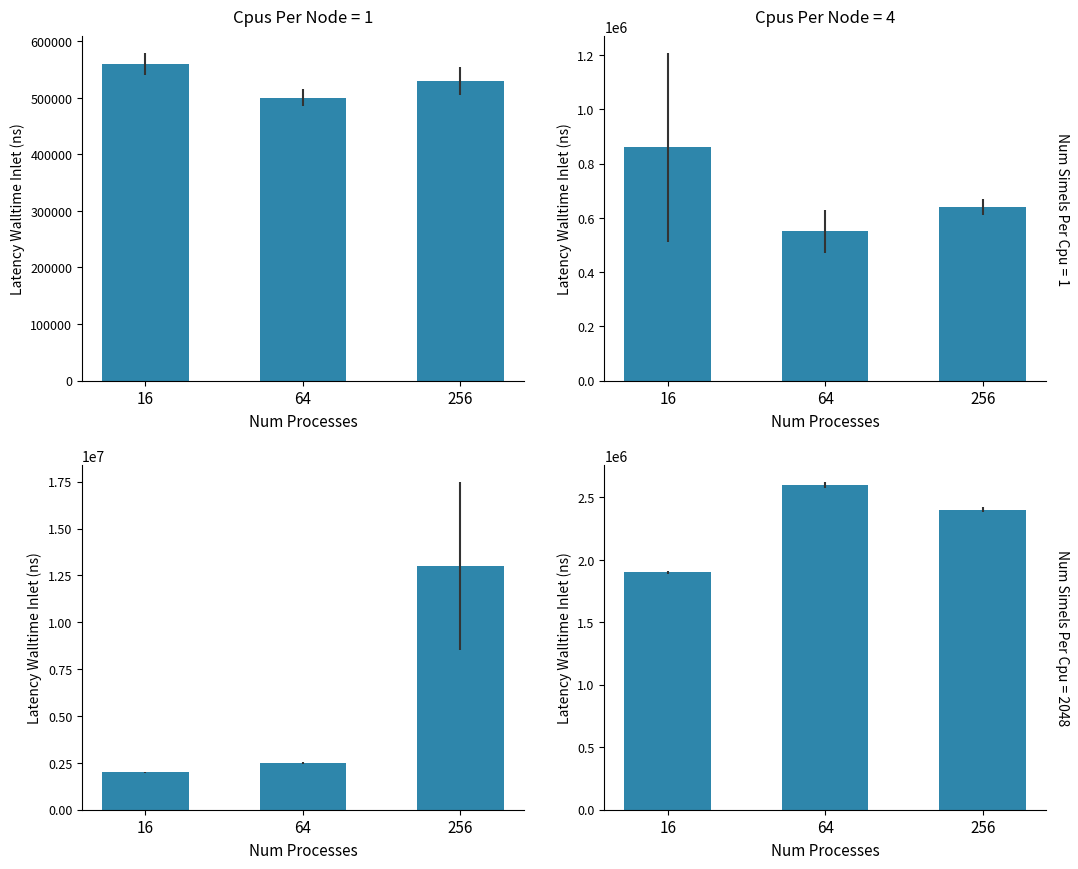

What is the value of the 2nd bar from the left?

2600000